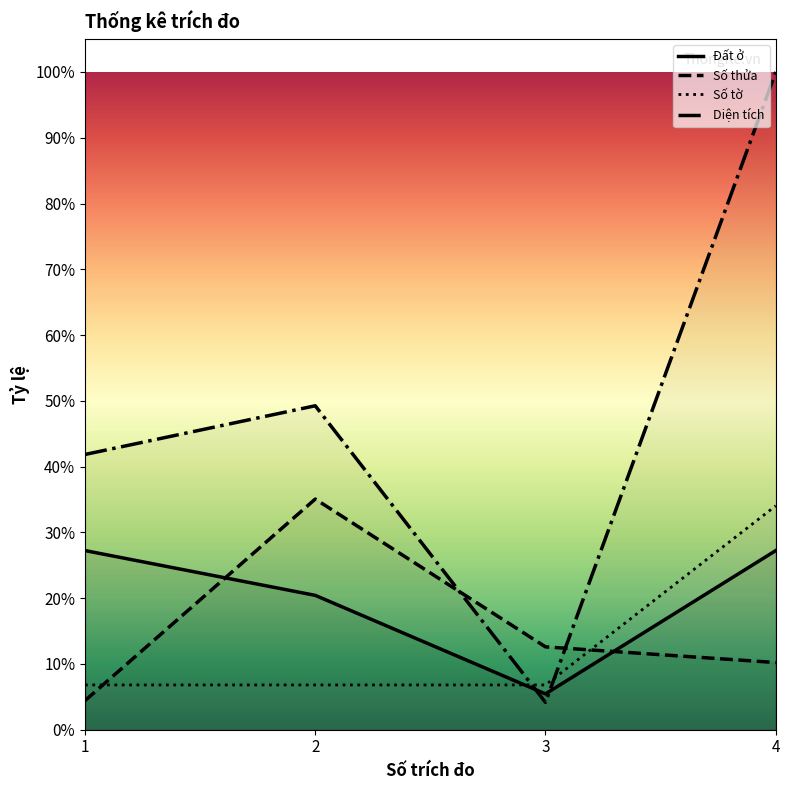

True or false: Đất ở has more than 0 points higher than both neighbors.

False